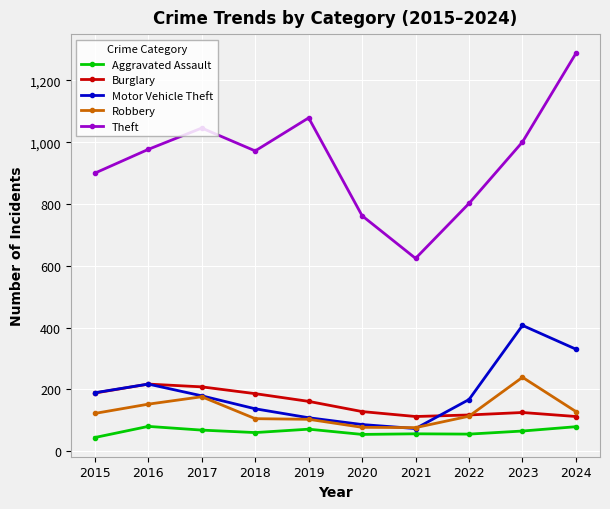

What is the total value across all series at 2015?

1443